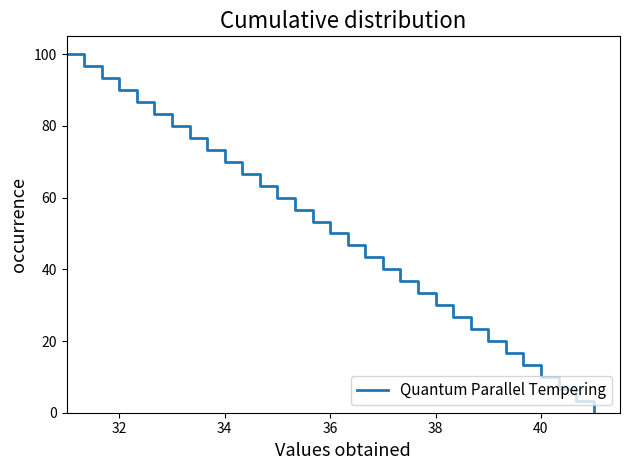

What is the greatest value displayed?

100.0